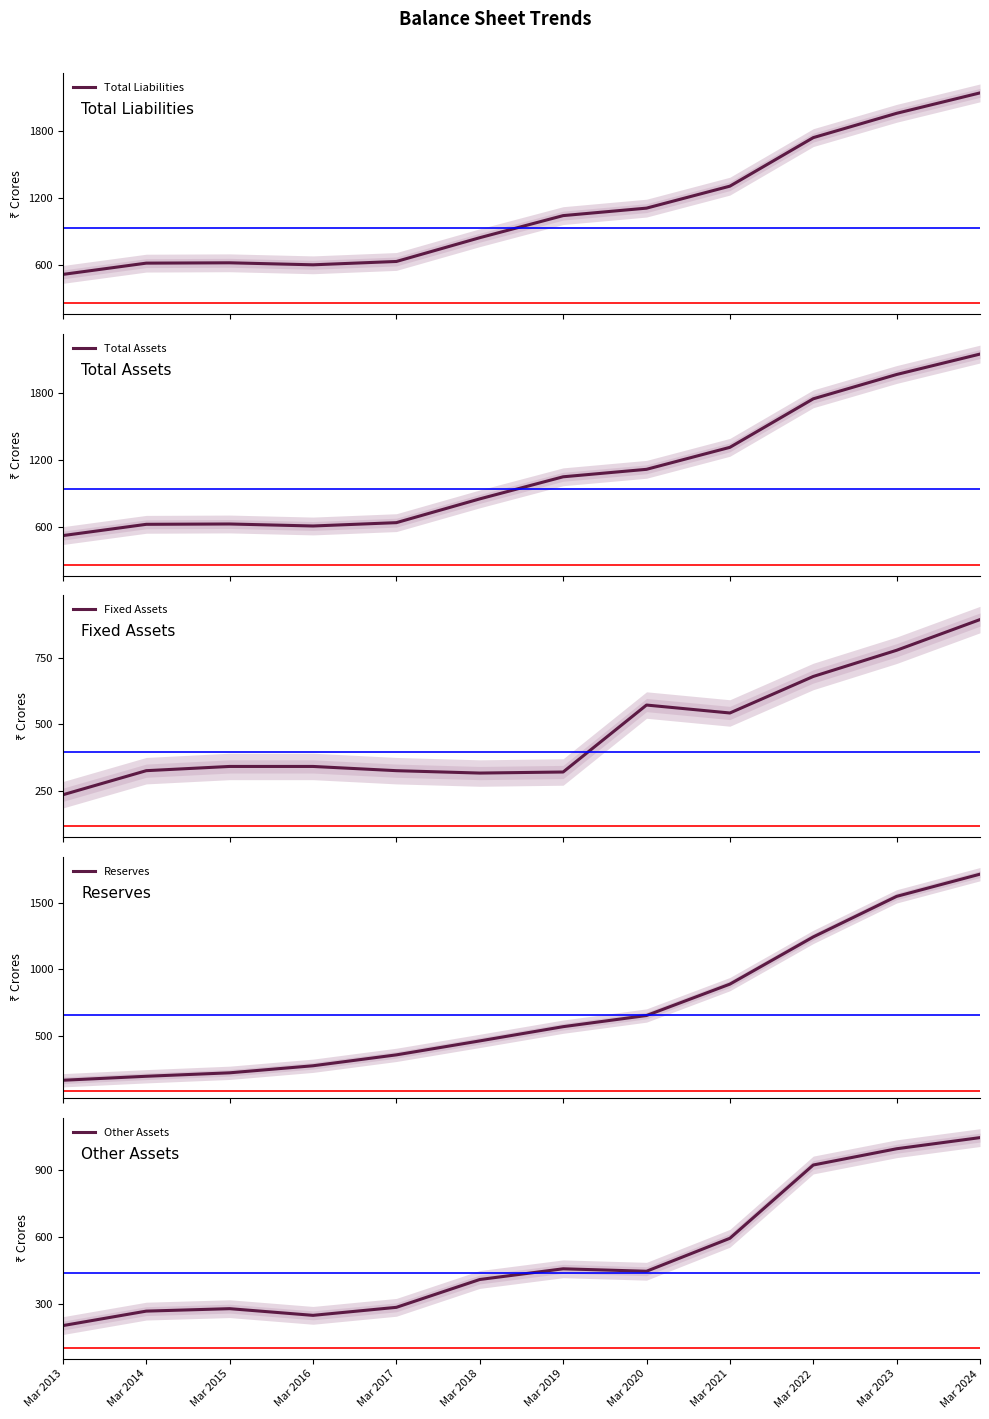

What value does the Total Assets series have at Mar 2016, to the nearest 50?

600